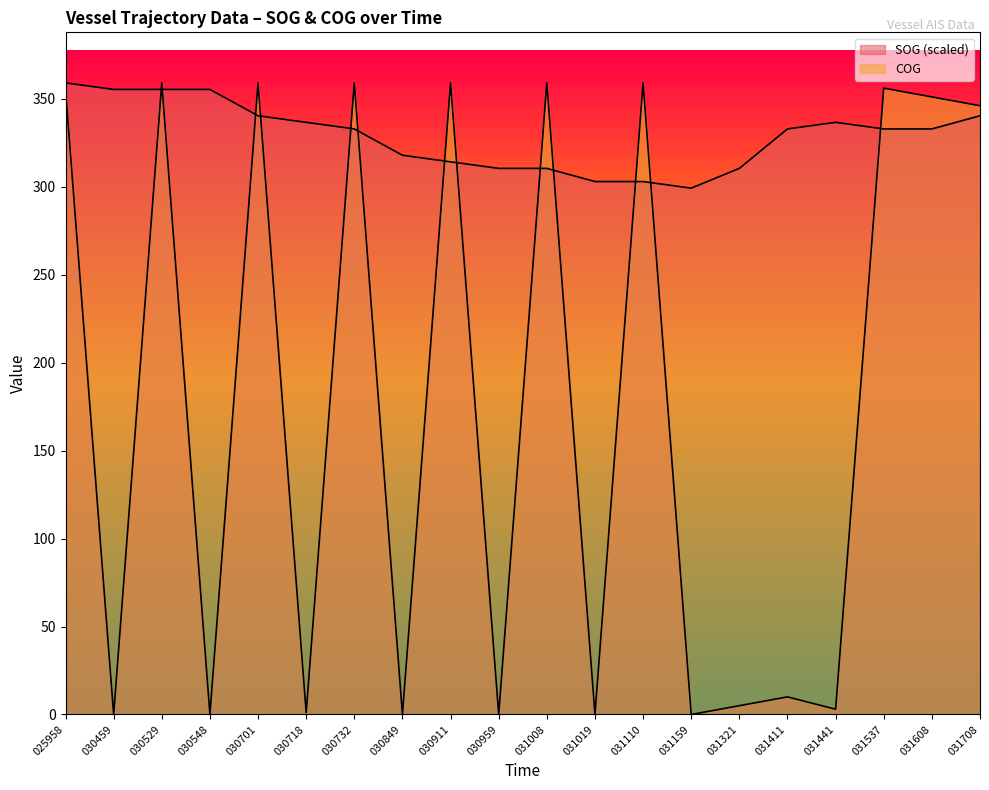

At how many categories does at least one series exceed 263?

20